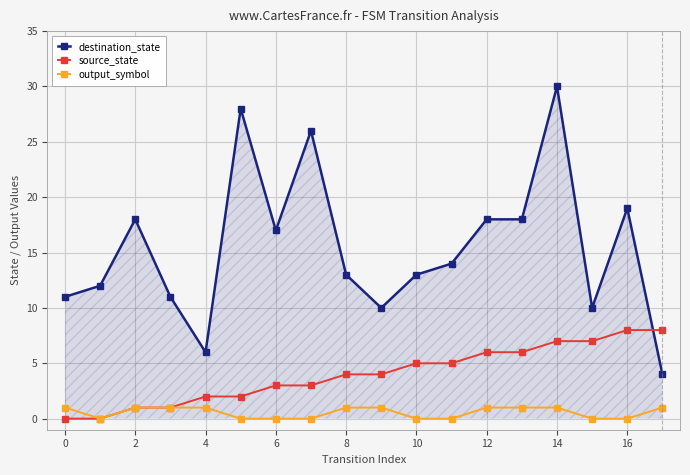

What is the difference between the second highest and minimum values in the output_symbol series?

1